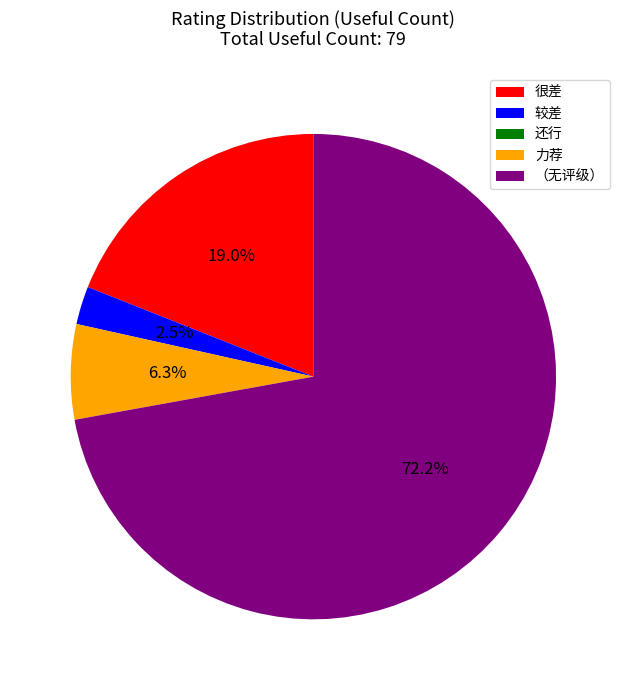

Which slice is the largest?

（无评级）